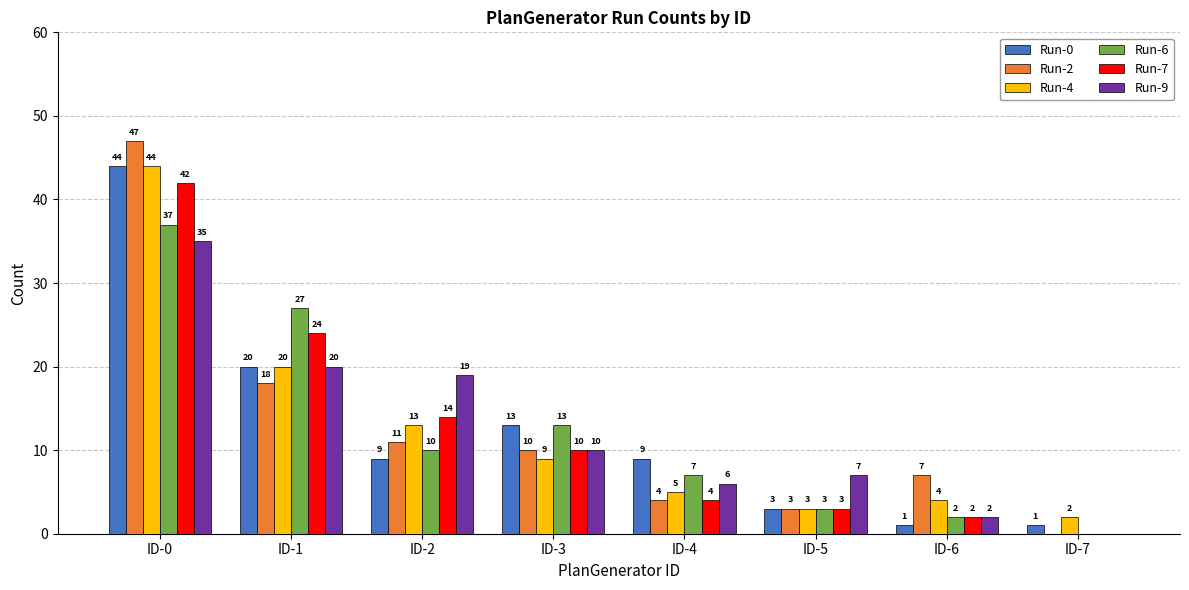

Where does the Run-2 series first go above 10?

ID-0